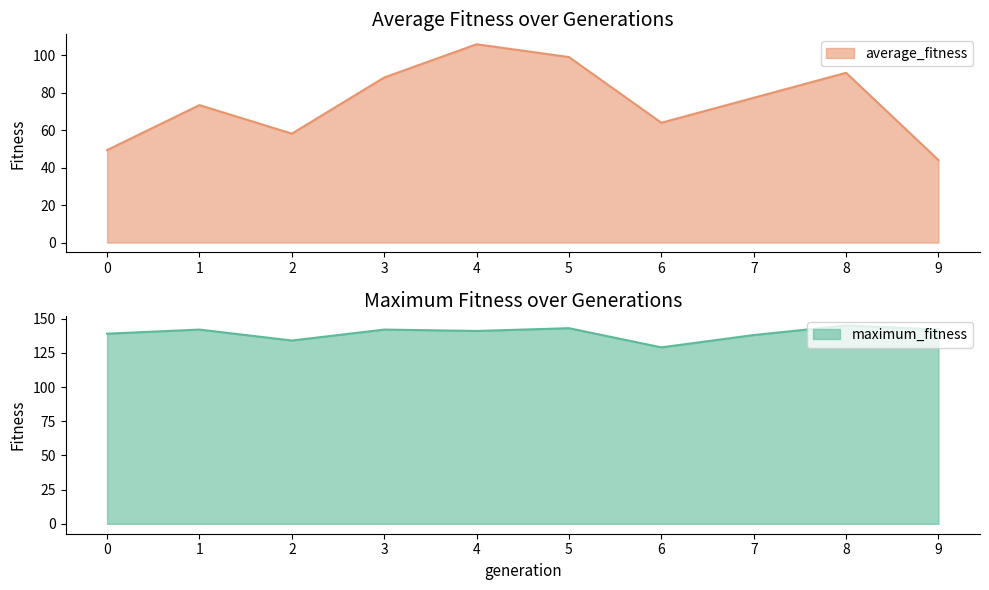

Rank the categories by maximum_fitness value from highest to lowest.

8, 5, 1, 3, 9, 4, 0, 7, 2, 6